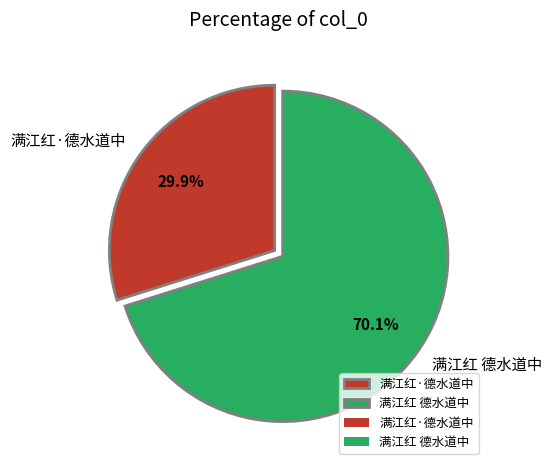

To the nearest percent, what portion does 满江红 德水道中 represent?

70%